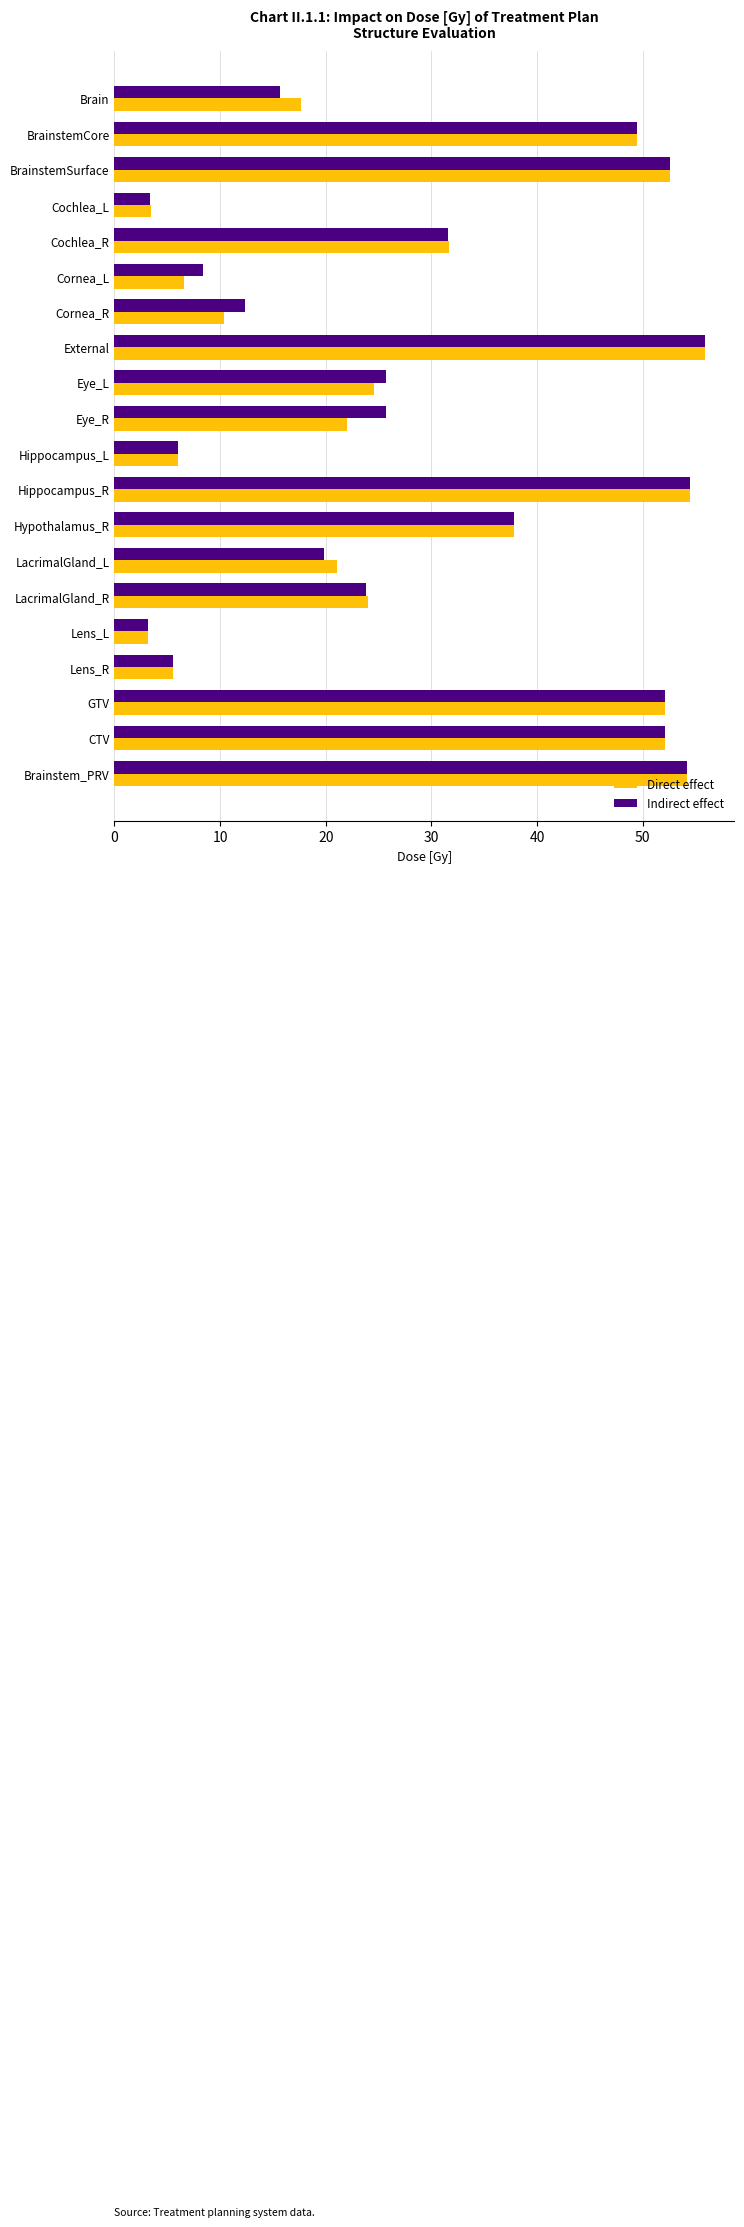

What is the difference between the maximum and minimum values in the Indirect effect series?

52.7